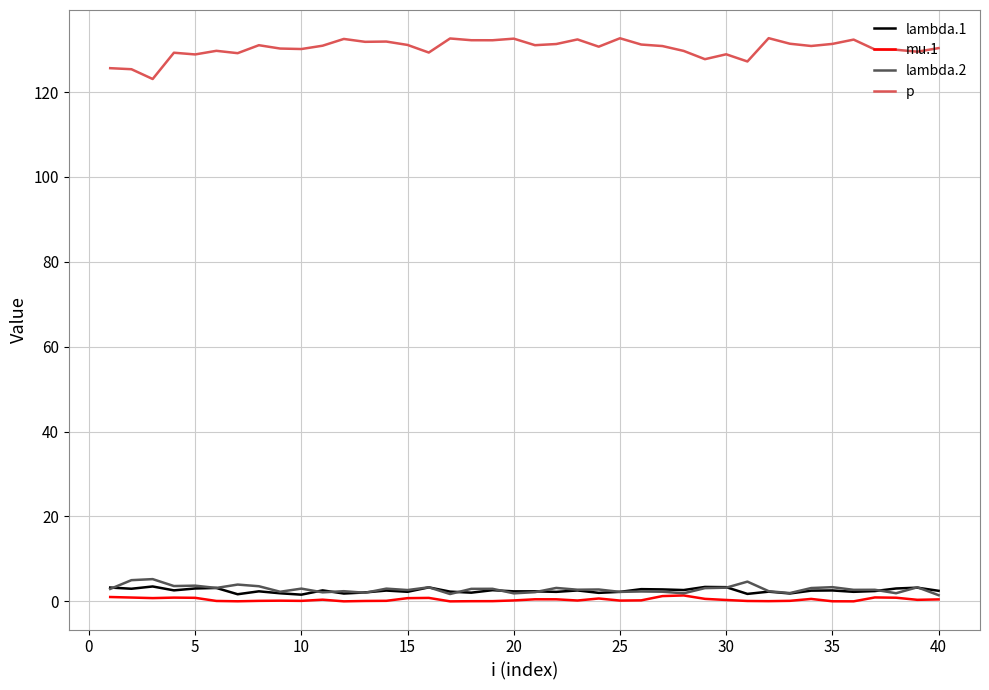

What are all the series names shown in the legend?

lambda.1, mu.1, lambda.2, p